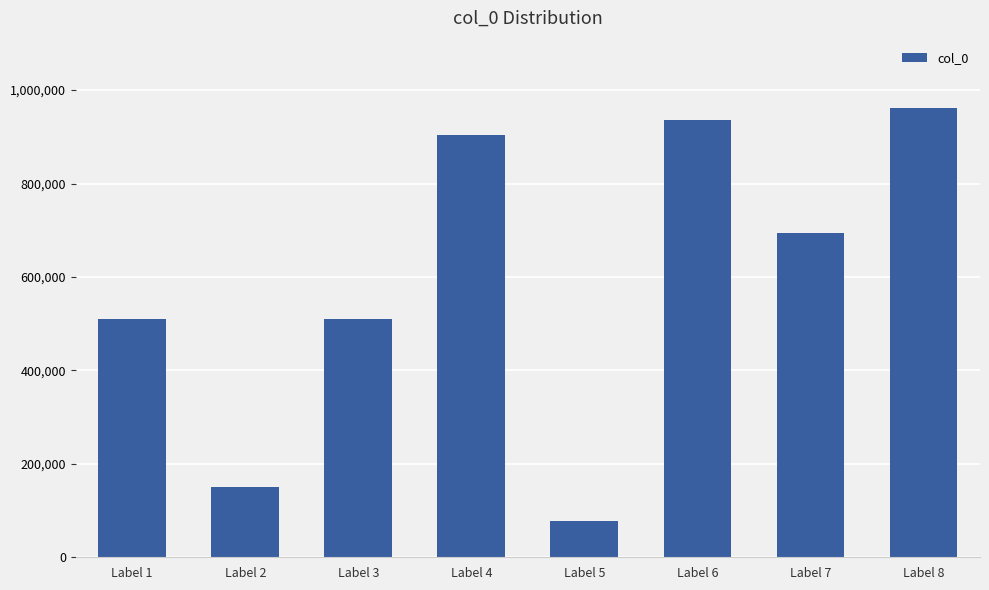

What is the maximum value shown in the chart?

961647